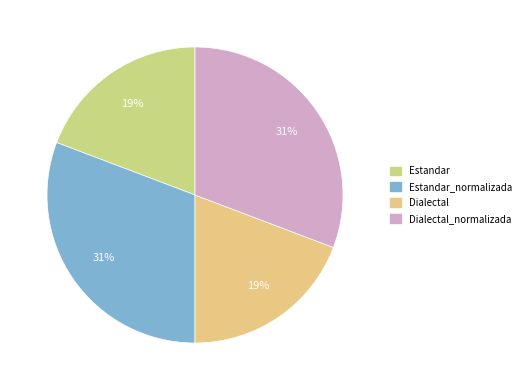

What percentage do Estandar and Dialectal together represent?

38.5%